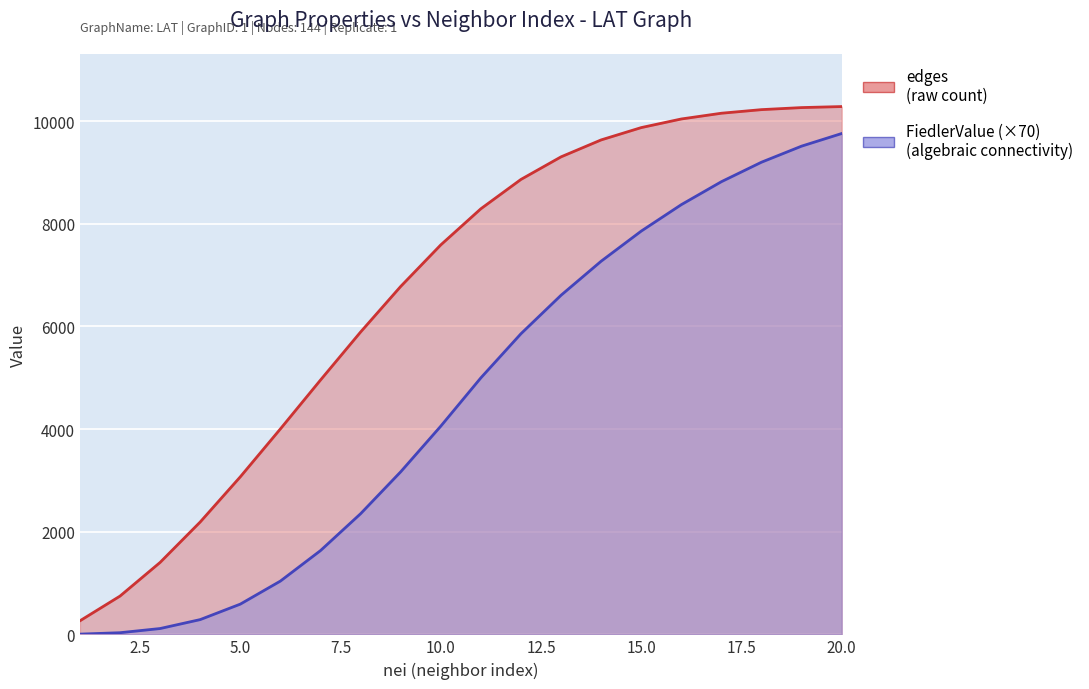

The value of FiedlerValue (×70) at 17 is 13309.4. True or false?

False